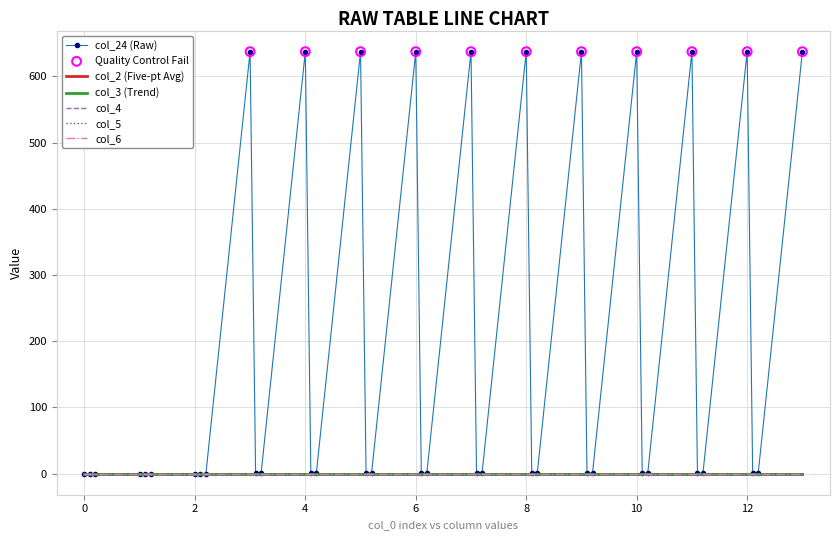

Which series has the largest total across all categories?

col_24